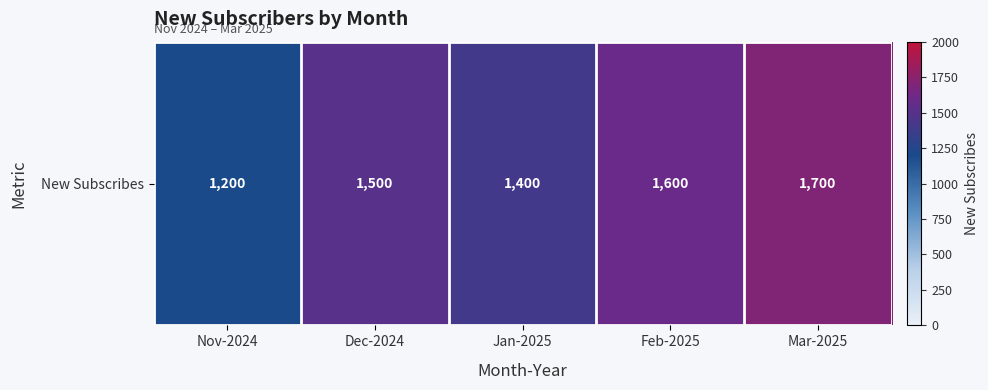

What is the smallest value displayed?

1200